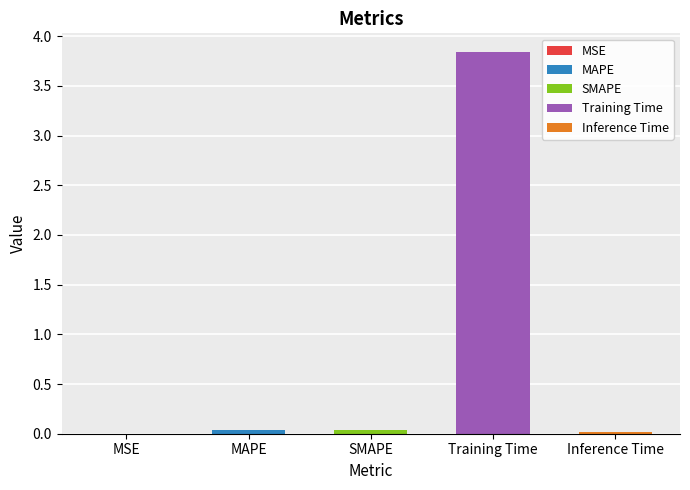

Which has a higher value, MAPE or SMAPE?

SMAPE